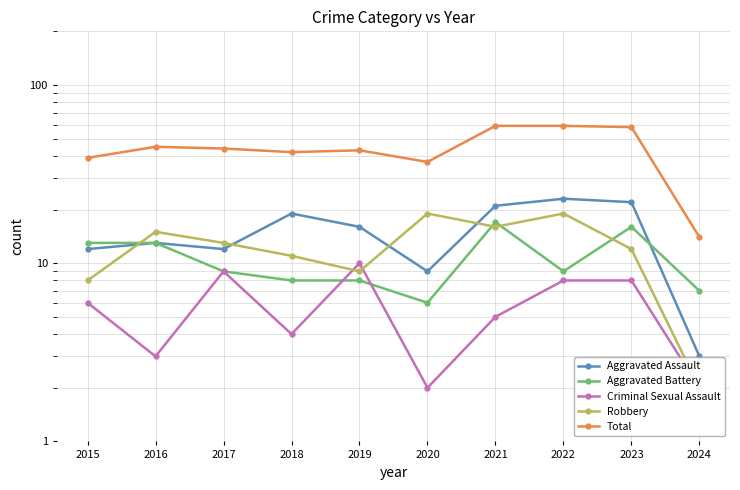

What is the maximum value shown in the chart?

59